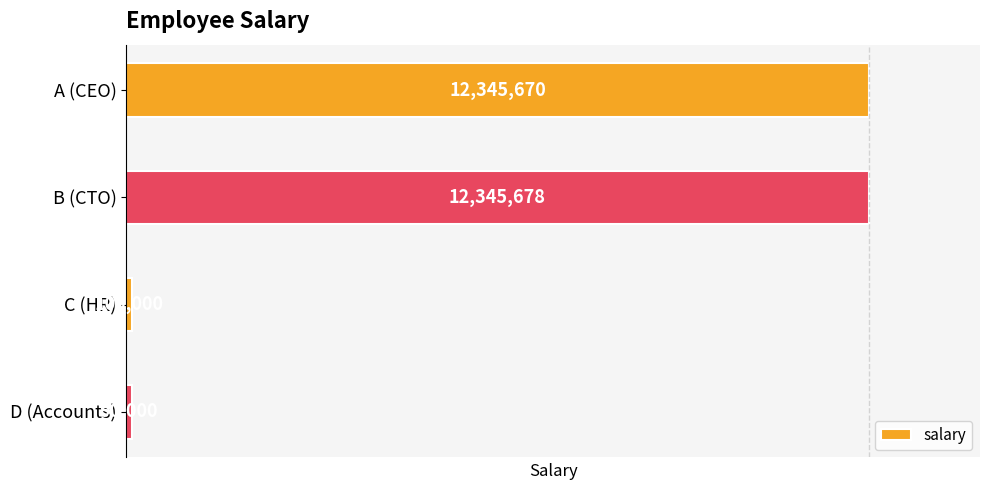

What is the average value?

6220337